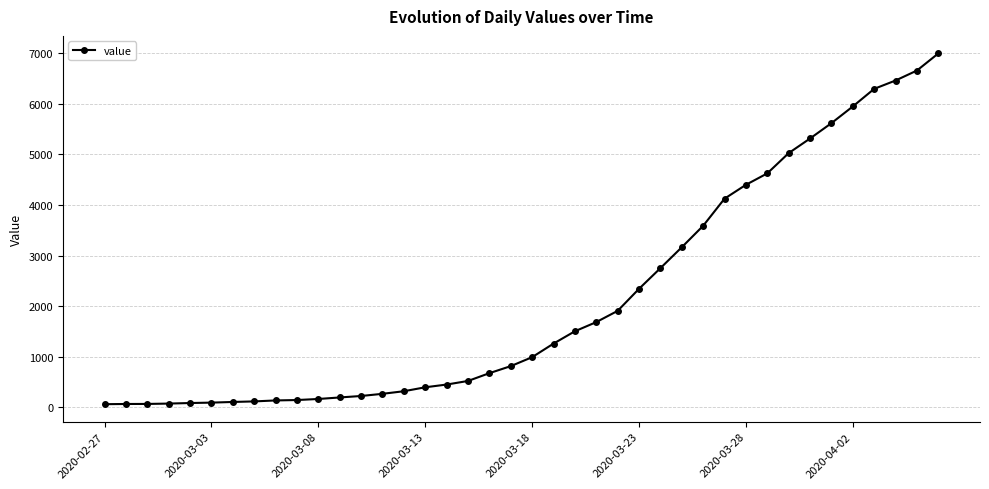

What is the difference between the maximum and second lowest values?

6927